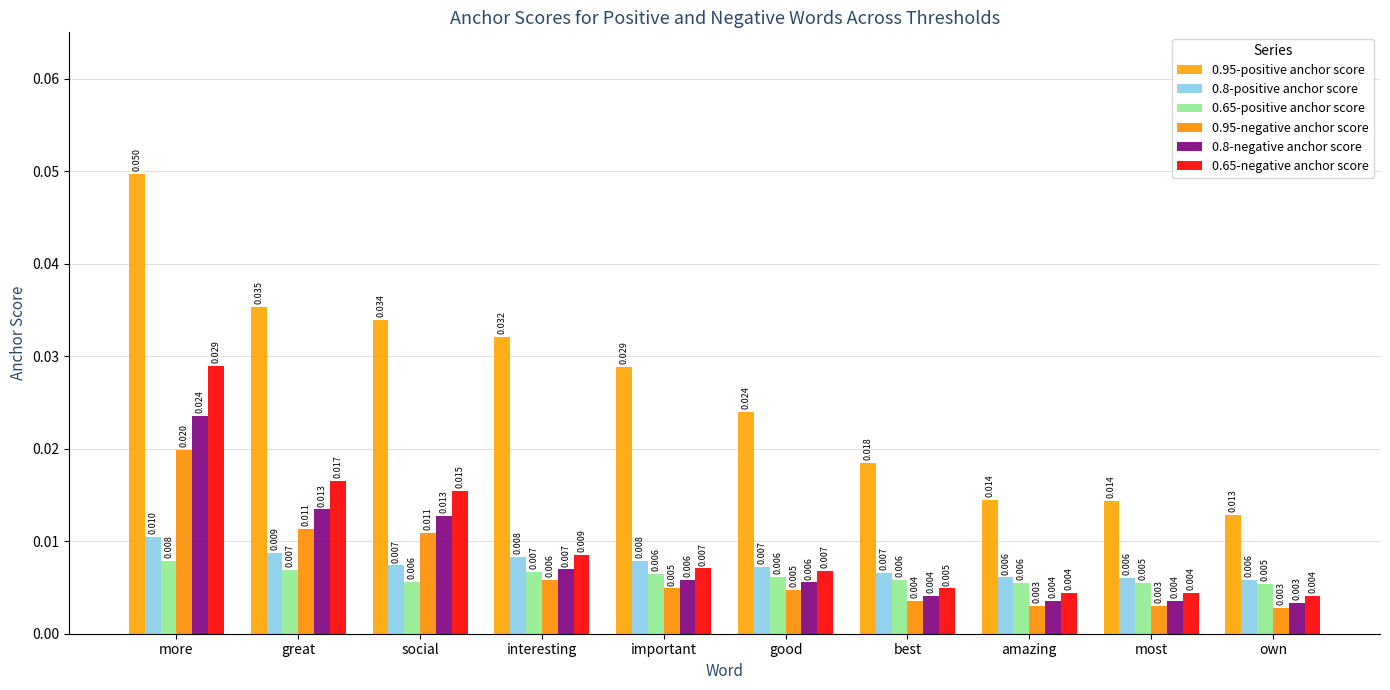

The 0.8-positive anchor score series shows 0.0 at social. True or false?

False